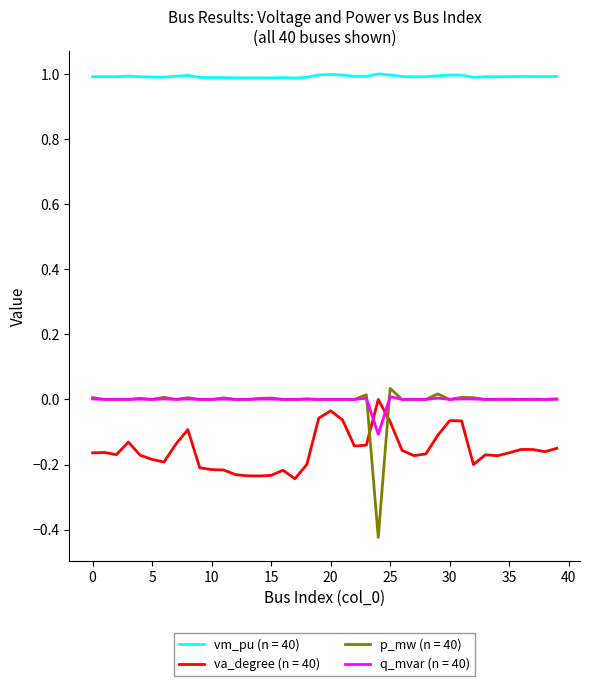

Which series has the largest range (max minus min)?

p_mw (n = 40)